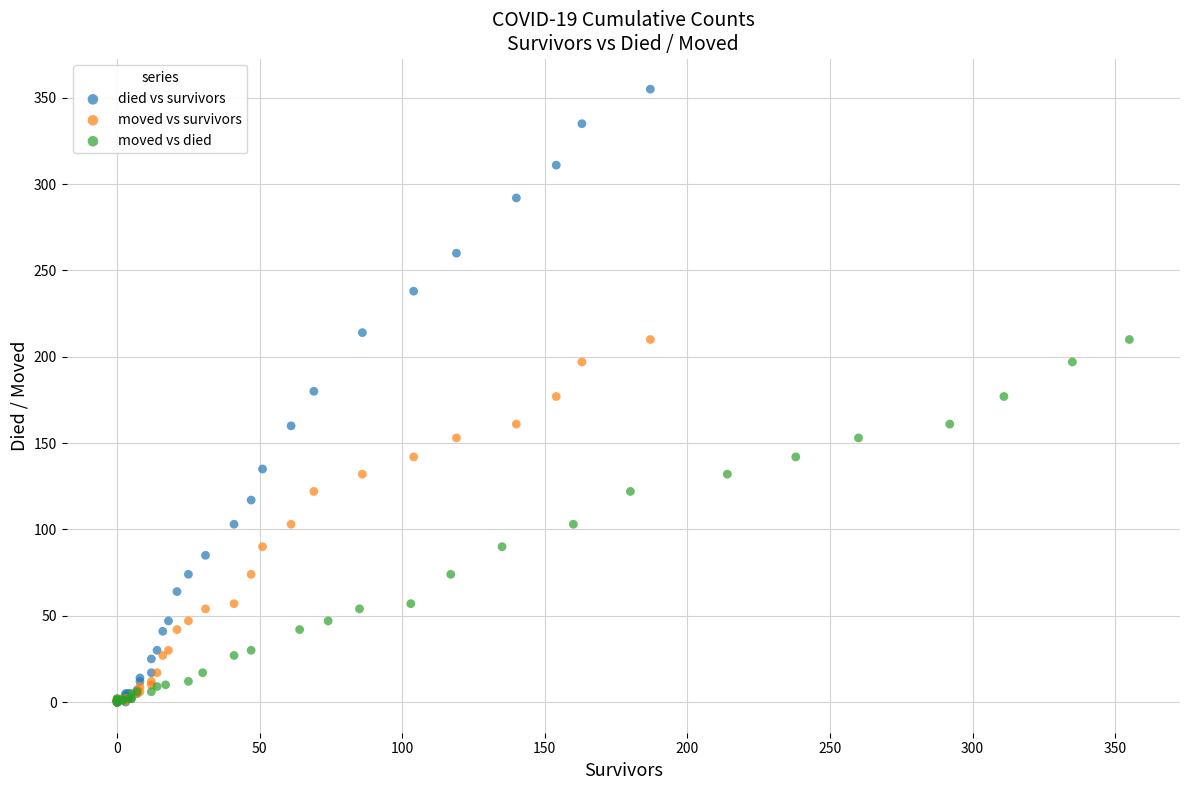

Which series has the widest spread of Y values?

died vs survivors